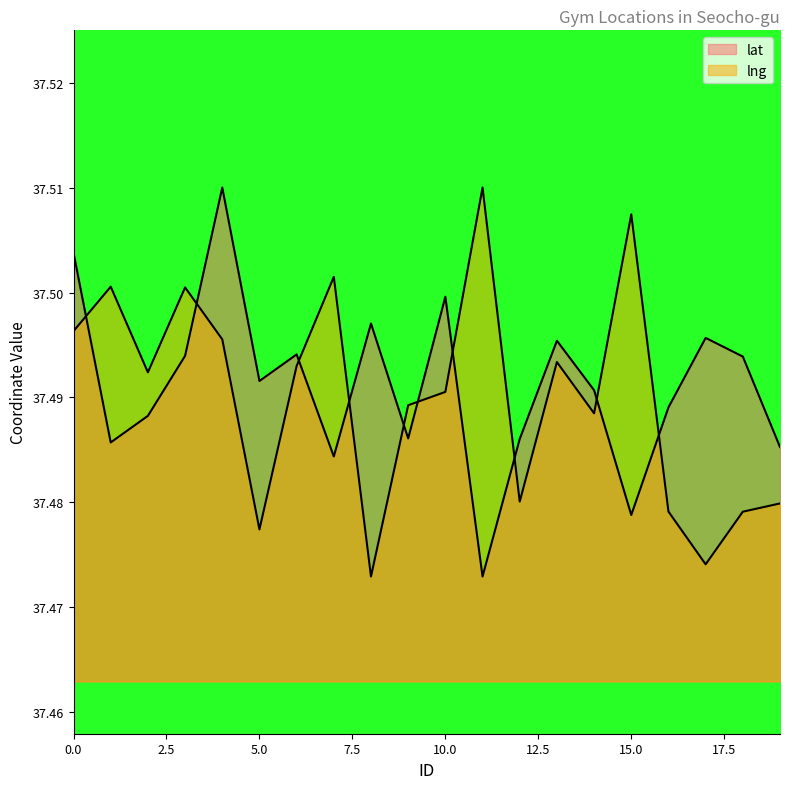

The value of lat at 9 is 49.6. True or false?

False